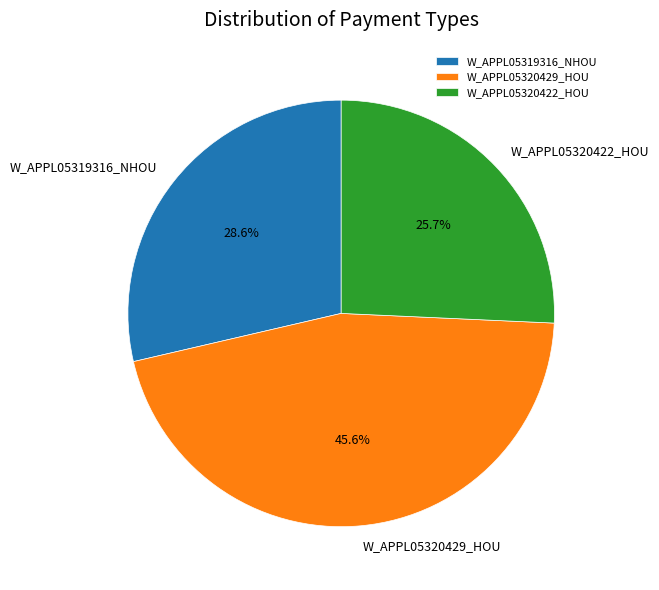

What is the smallest slice in the pie chart?

W_APPL05320422_HOU